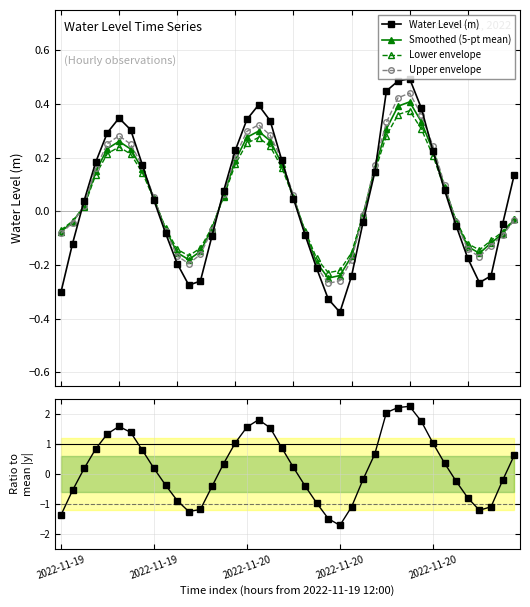

Reading left to right, extract all data points from this chart.

Water Level (m): -0.3	-0.1	0.0	0.2	0.3	0.3	0.3	0.2	0.0	-0.1	-0.2	-0.3	-0.3	-0.1	0.1	0.2	0.3	0.4	0.3	0.2	0.0	-0.1	-0.2	-0.3	-0.4	-0.2	-0.0	0.1	0.4	0.5	0.5	0.4	0.2	0.1	-0.1	-0.2	-0.3	-0.2	-0.0	0.1
Smoothed (5-pt mean): -0.1	-0.0	0.0	0.1	0.2	0.3	0.2	0.2	0.0	-0.1	-0.2	-0.2	-0.1	-0.1	0.1	0.2	0.3	0.3	0.3	0.2	0.1	-0.1	-0.2	-0.2	-0.2	-0.2	-0.0	0.2	0.3	0.4	0.4	0.3	0.2	0.1	-0.0	-0.1	-0.2	-0.1	-0.1	-0.0
Lower envelope: -0.1	-0.0	0.0	0.1	0.2	0.2	0.2	0.1	0.0	-0.1	-0.1	-0.2	-0.1	-0.1	0.1	0.2	0.3	0.3	0.2	0.2	0.1	-0.1	-0.2	-0.2	-0.2	-0.2	-0.0	0.1	0.3	0.4	0.4	0.3	0.2	0.1	-0.0	-0.1	-0.1	-0.1	-0.1	-0.0
Upper envelope: -0.1	-0.0	0.0	0.2	0.3	0.3	0.3	0.2	0.1	-0.1	-0.2	-0.2	-0.2	-0.1	0.1	0.2	0.3	0.3	0.3	0.2	0.1	-0.1	-0.2	-0.3	-0.3	-0.2	-0.0	0.2	0.3	0.4	0.4	0.4	0.2	0.1	-0.0	-0.1	-0.2	-0.1	-0.1	-0.0
Ratio to mean abs: -1.4	-0.5	0.2	0.8	1.3	1.6	1.4	0.8	0.2	-0.4	-0.9	-1.3	-1.2	-0.4	0.3	1.0	1.6	1.8	1.5	0.9	0.2	-0.4	-1.0	-1.5	-1.7	-1.1	-0.2	0.7	2.0	2.2	2.2	1.8	1.0	0.4	-0.2	-0.8	-1.2	-1.1	-0.2	0.6